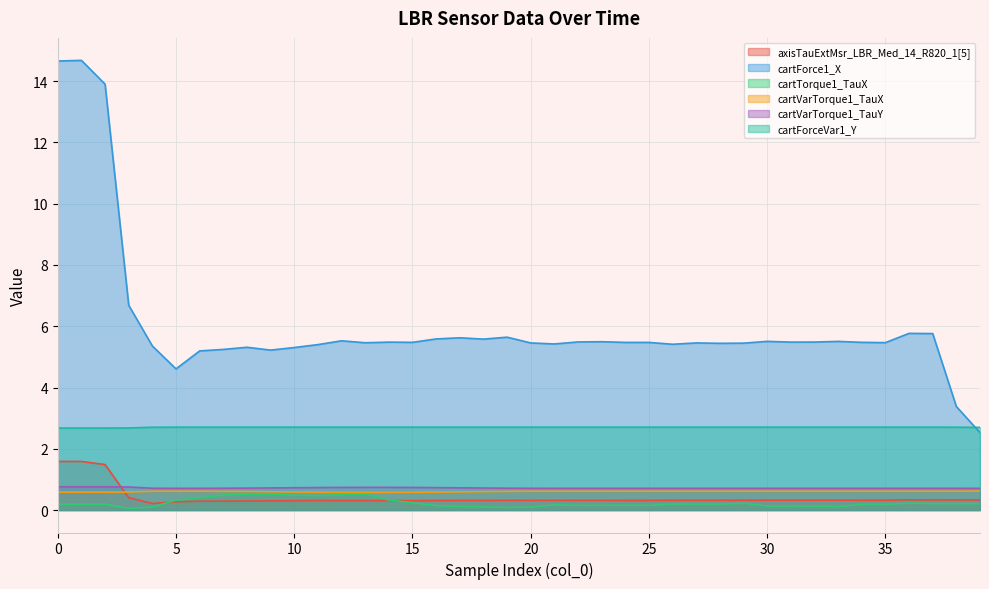

Between 14 and 32, which series saw the biggest shift?

cartTorque1_TauX